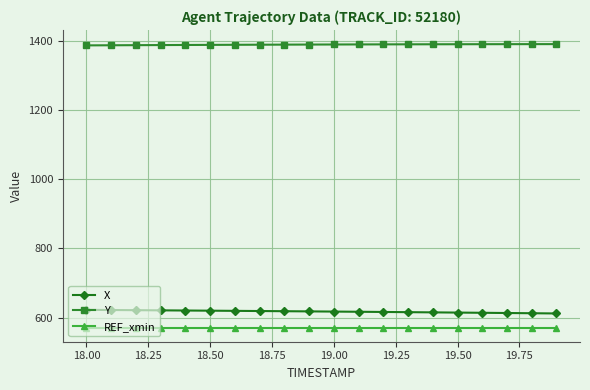

What is the value of the REF_xmin point at the 11th from the left?

571.0